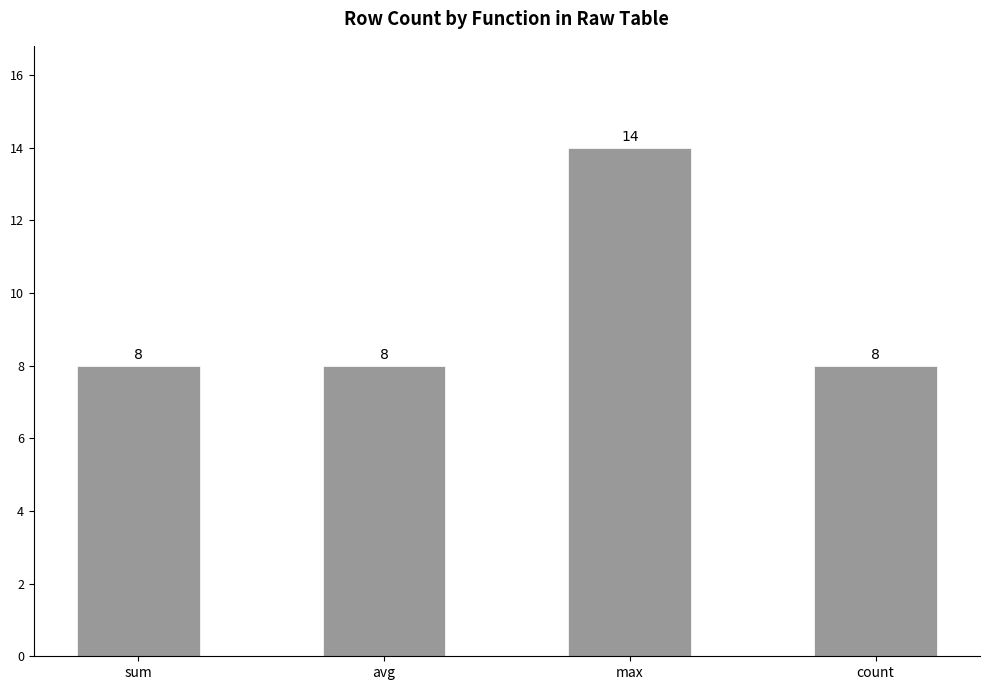

What position from the right is max?

2